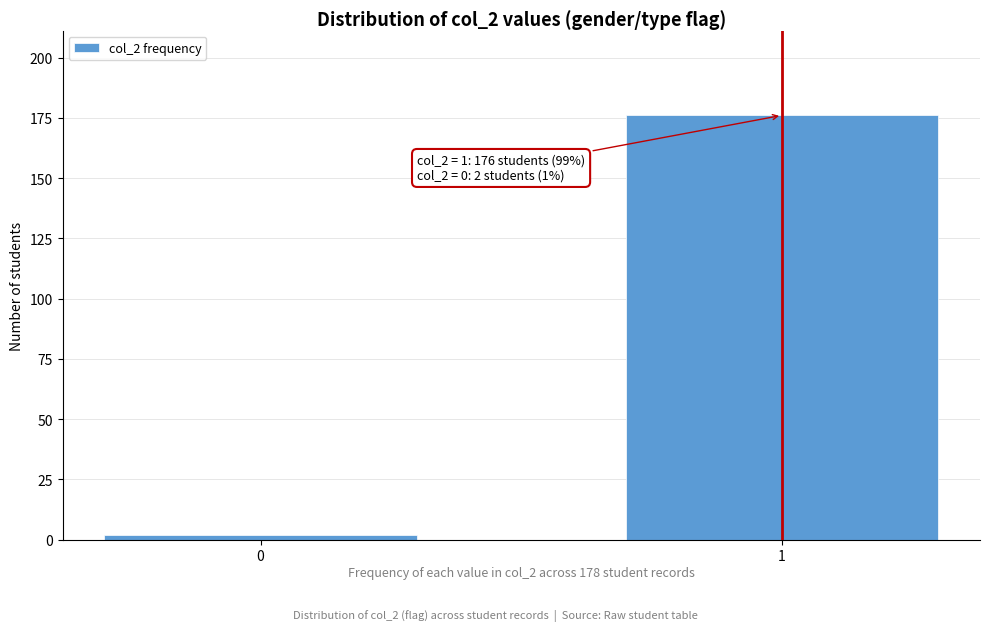

Reading right to left, what are all the values shown in this chart?

1=176	0=2